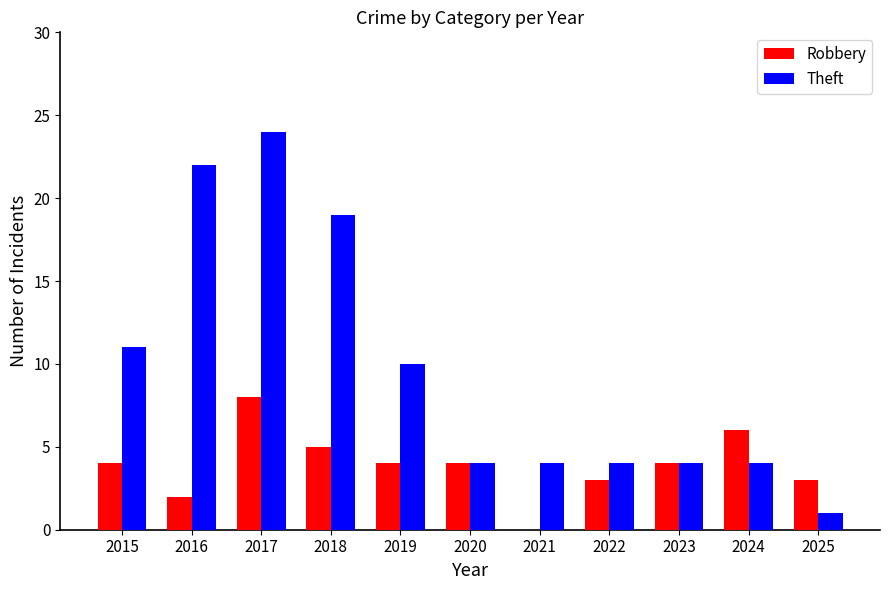

What are all the series names shown in the legend?

Robbery, Theft